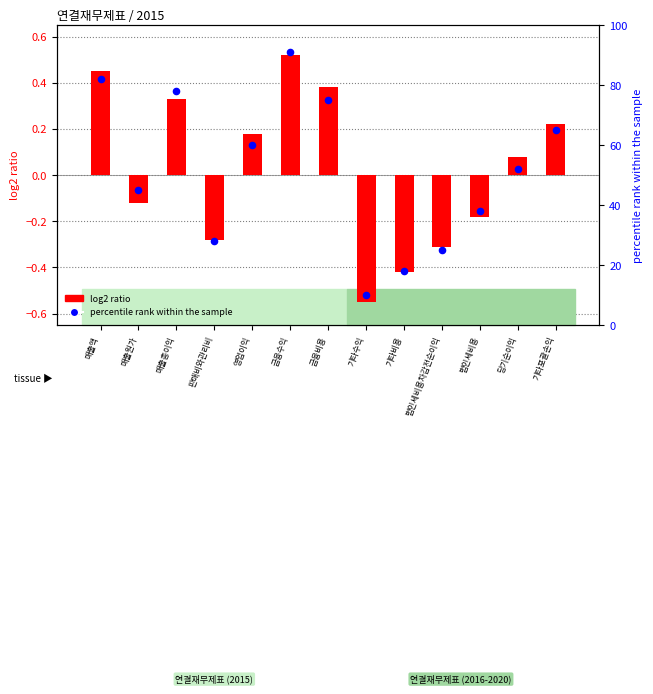

Is the value of log2 ratio at 금융비용 greater than the value of percentile rank within the sample at 매출원가?

No